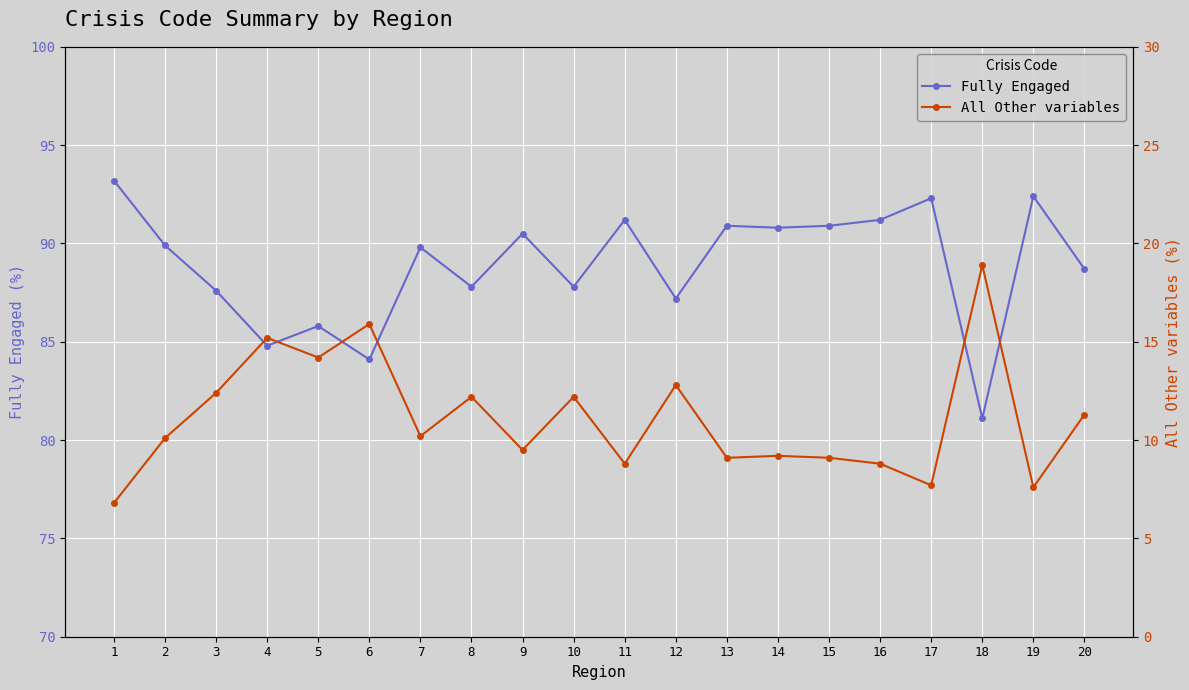

Rank the series by their maximum value, from lowest to highest.

All Other variables, Fully Engaged